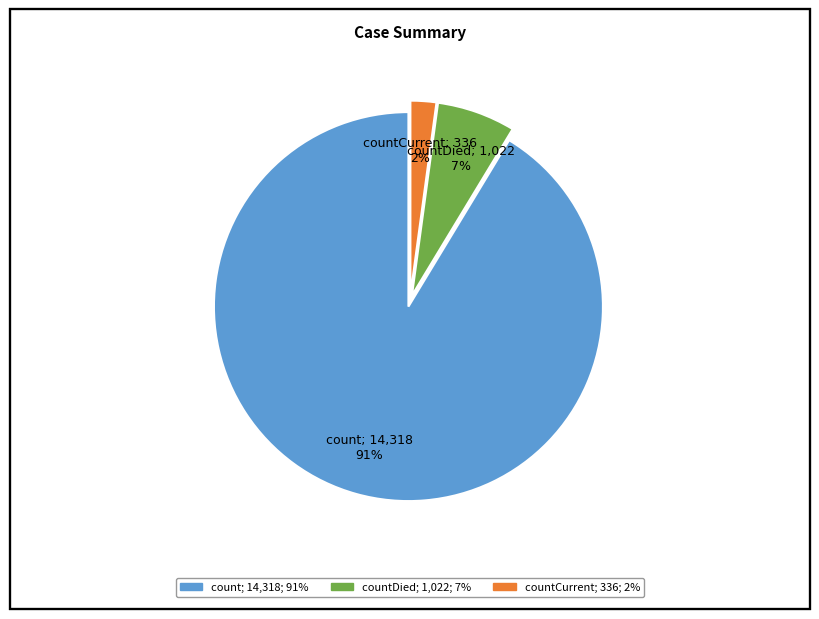

Does any single category account for the majority?

Yes